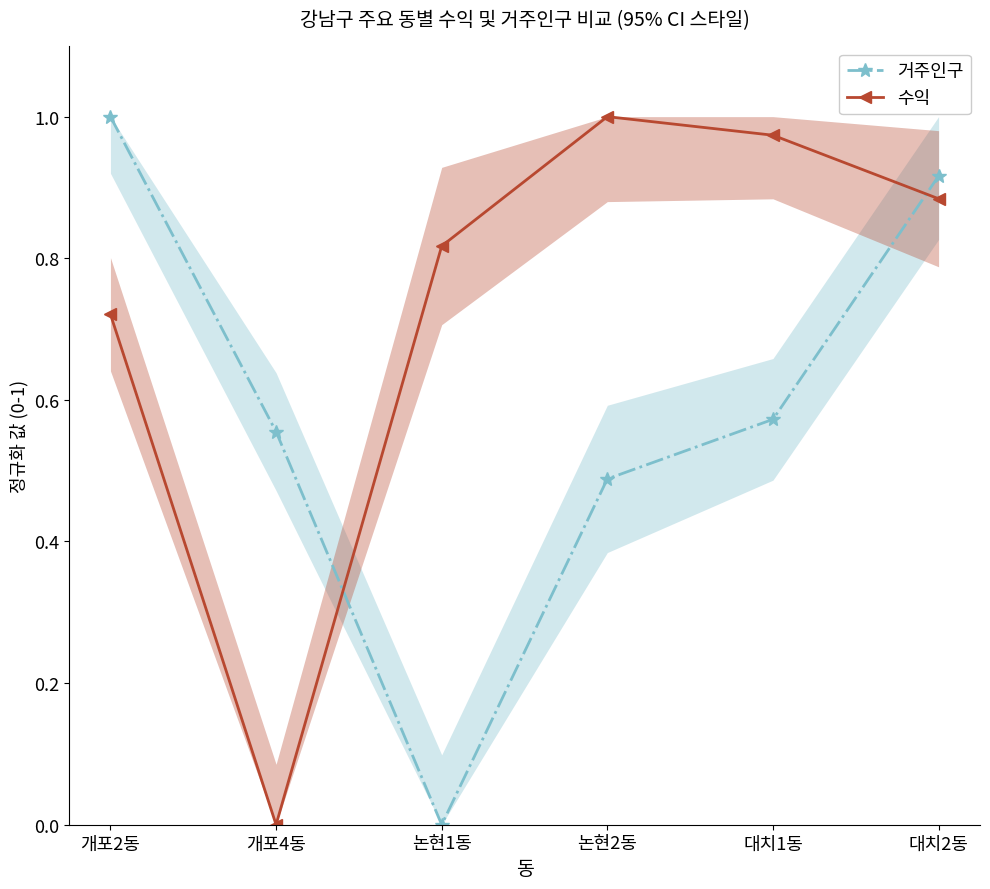

At which category is the sum across all series the highest?

대치2동